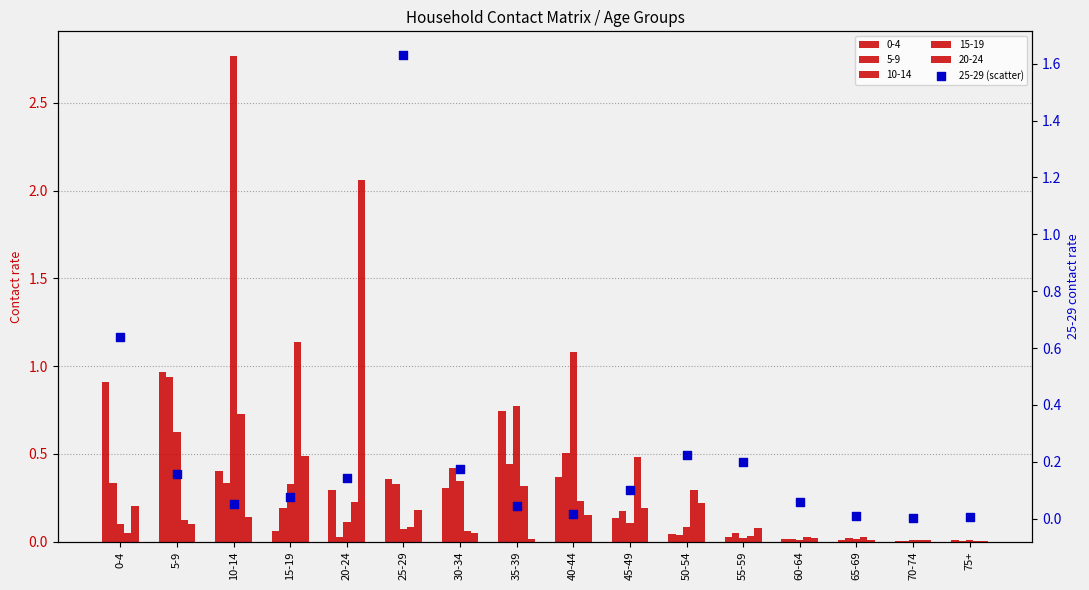

Between 40-44 and 0-4, which is larger?

0-4